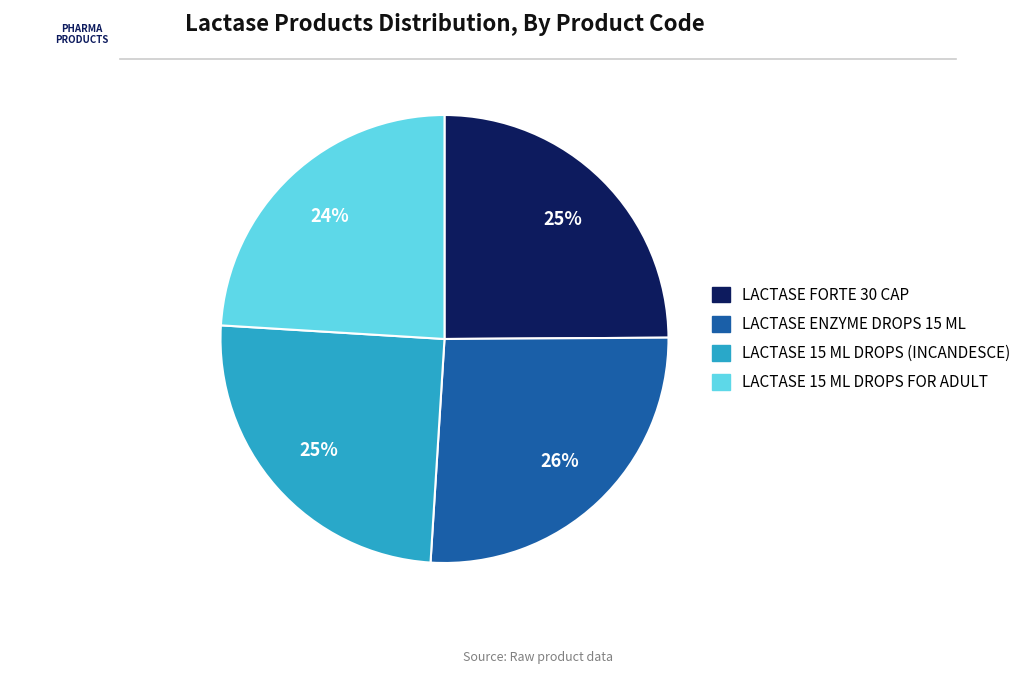

True or false: LACTASE ENZYME DROPS 15 ML accounts for 26% of the total.

True